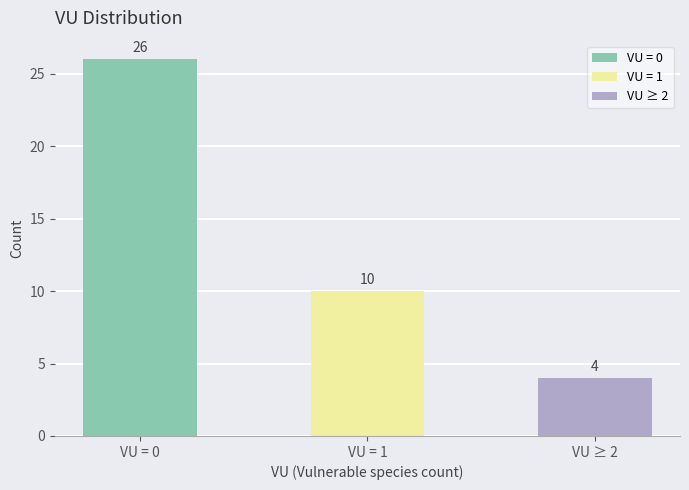

What is the value of the 1st bar from the left?

26